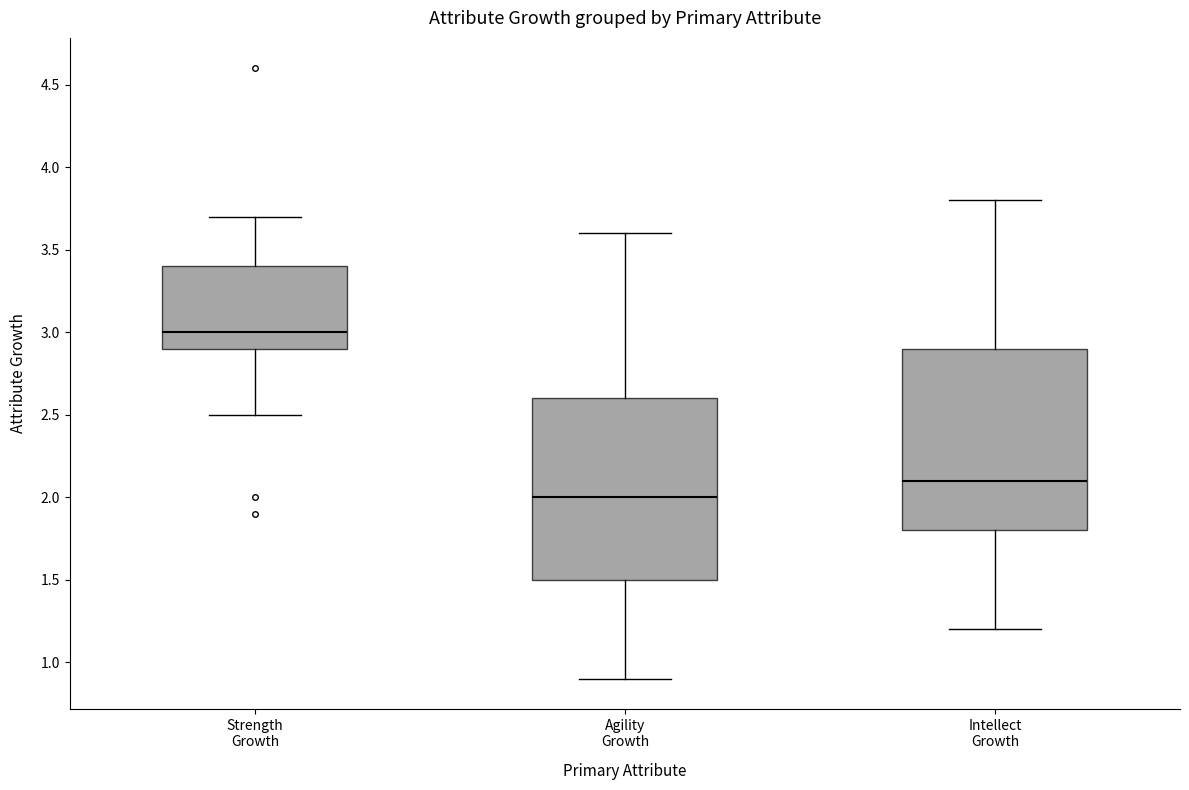

Where does the median line of the box for Strength Growth sit on the y-axis? The values are not printed on the chart, so give them approximately, as read against the axis.

3.0